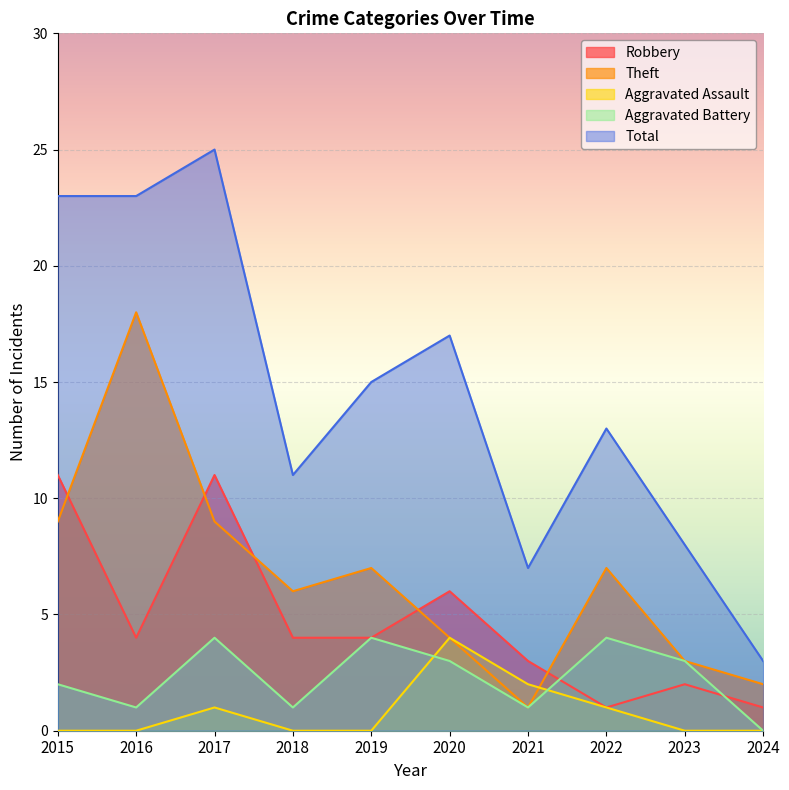

Reading left to right, what are all the values shown in this chart?

Robbery: 2015=11	2016=4	2017=11	2018=4	2019=4	2020=6	2021=3	2022=1	2023=2	2024=1
Theft: 2015=9	2016=18	2017=9	2018=6	2019=7	2020=4	2021=1	2022=7	2023=3	2024=2
Aggravated Assault: 2015=0	2016=0	2017=1	2018=0	2019=0	2020=4	2021=2	2022=1	2023=0	2024=0
Aggravated Battery: 2015=2	2016=1	2017=4	2018=1	2019=4	2020=3	2021=1	2022=4	2023=3	2024=0
Total: 2015=23	2016=23	2017=25	2018=11	2019=15	2020=17	2021=7	2022=13	2023=8	2024=3